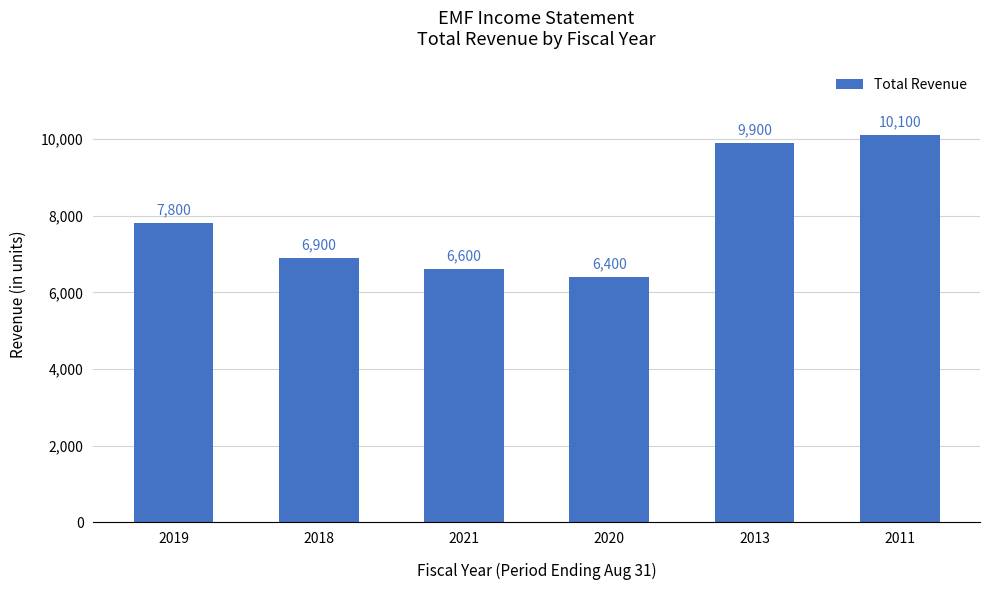

At which label is the value closest to 8250?

2019